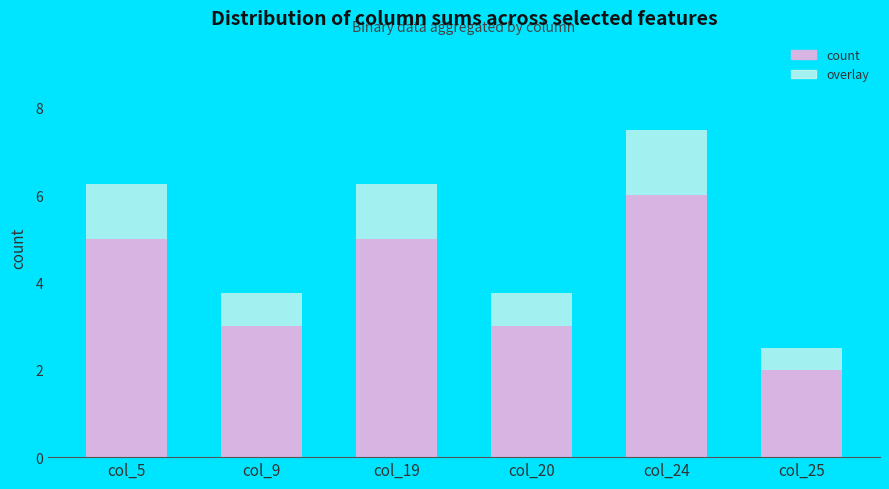

Does the chart contain any negative values?

No